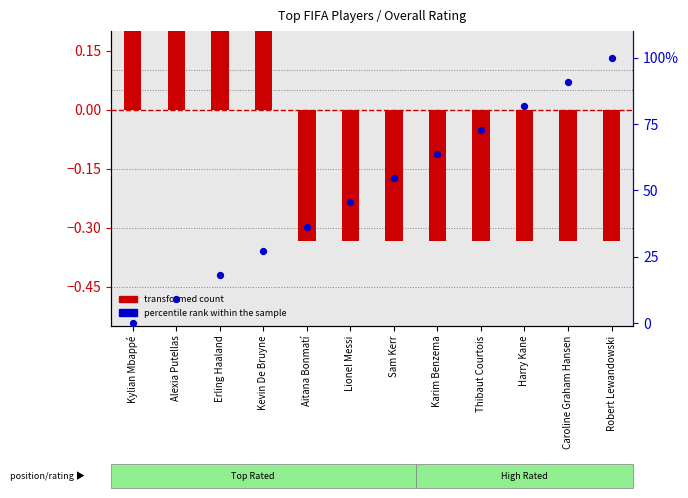

Which series has the widest spread of Y values?

transformed count